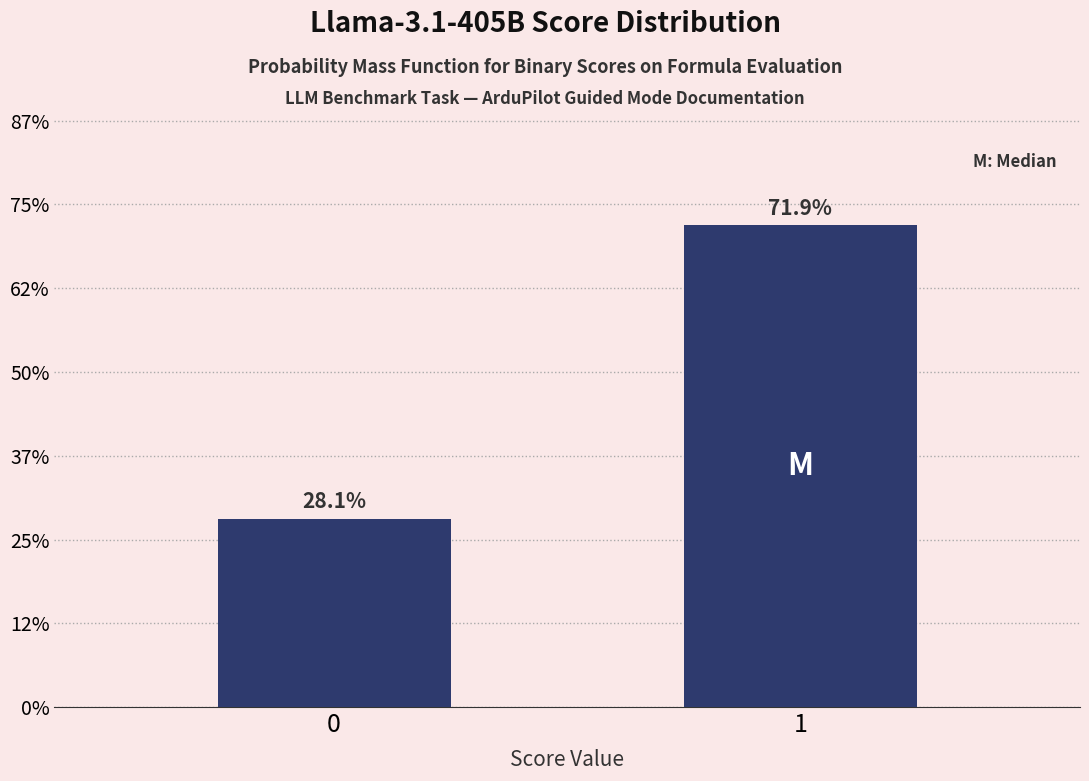

Does the chart contain any negative values?

No